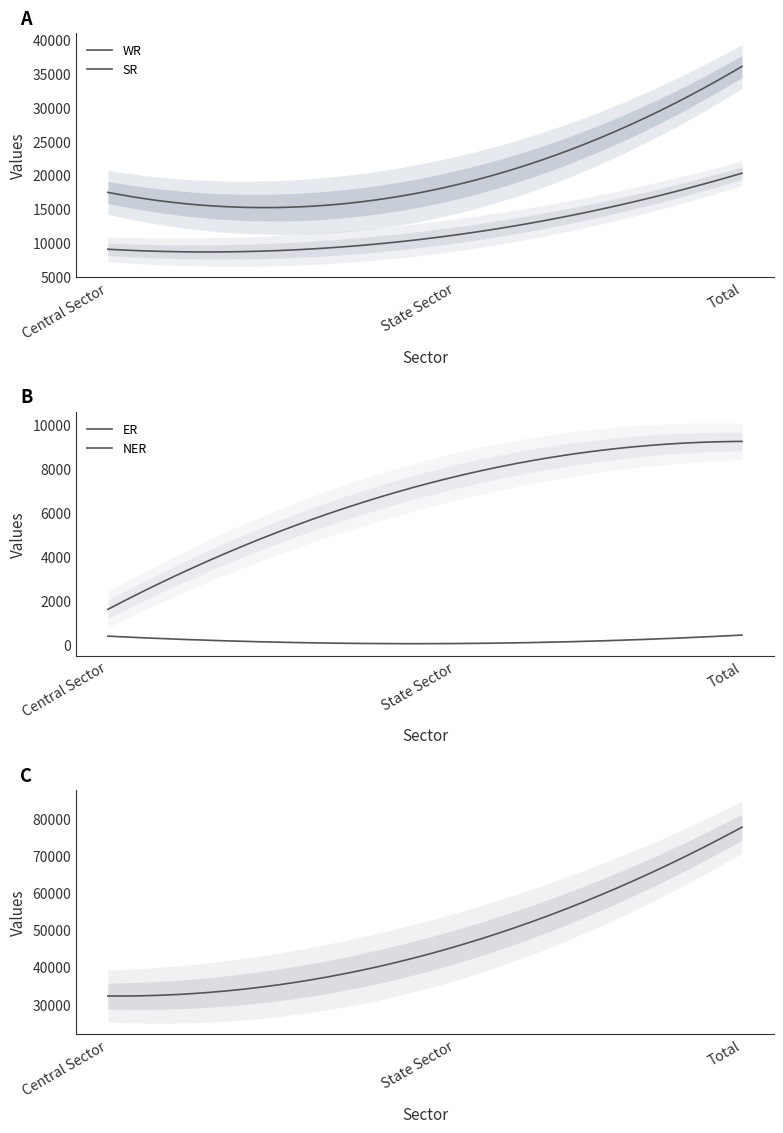

How many values in the SR series exceed 11210?

1